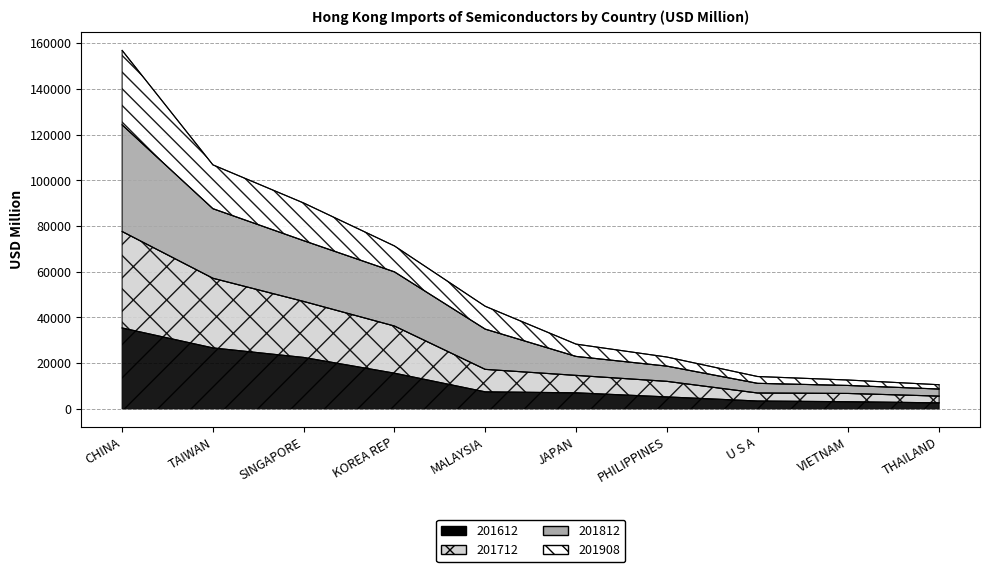

Which series has the largest total across all categories?

201812